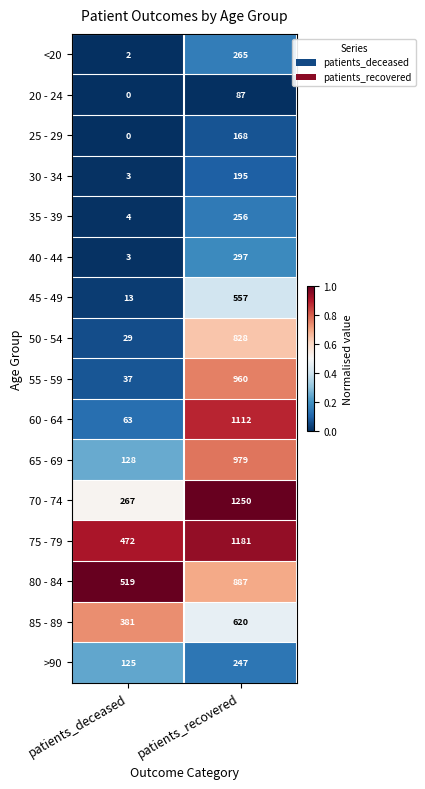

Is it true that 60 - 64 equals 1112 at patients_recovered?

True